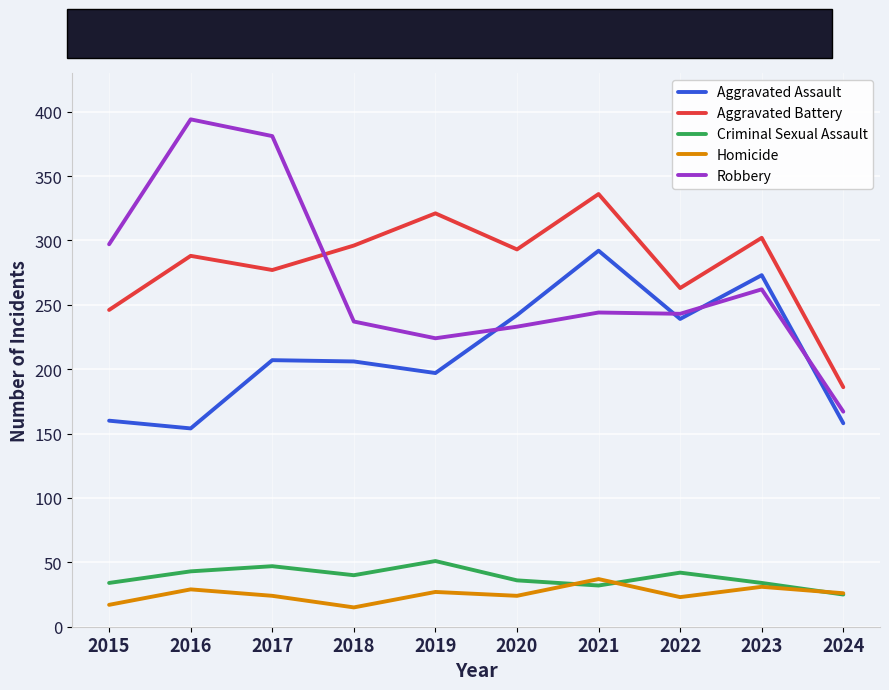

Which series has the widest spread of values?

Robbery